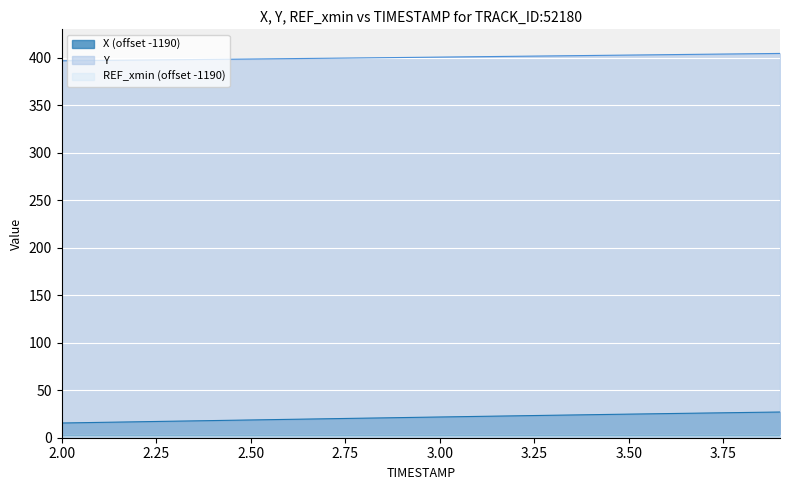

Which series has the largest total across all categories?

Y